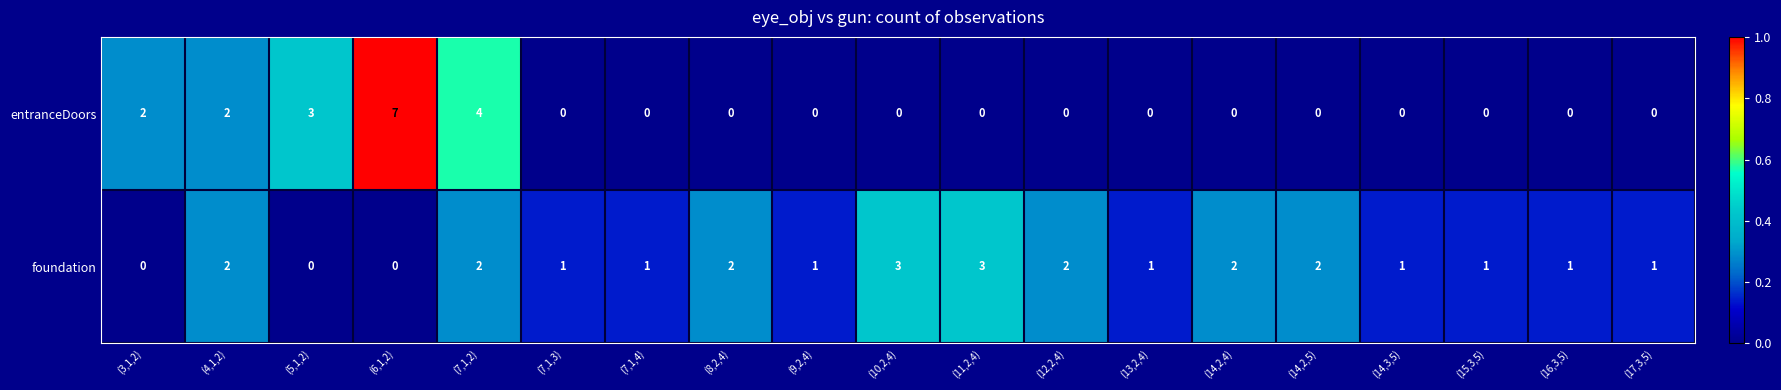

How many foundation values are between 1 and 2?

14